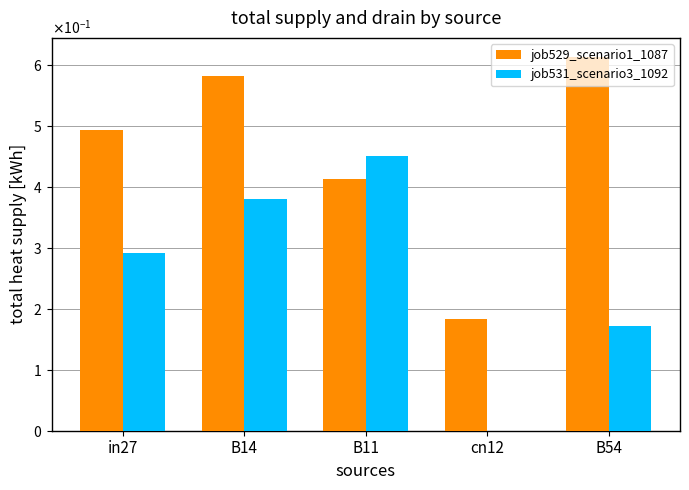

Where is job531_scenario3_1092 nearest to the value 0?

cn12